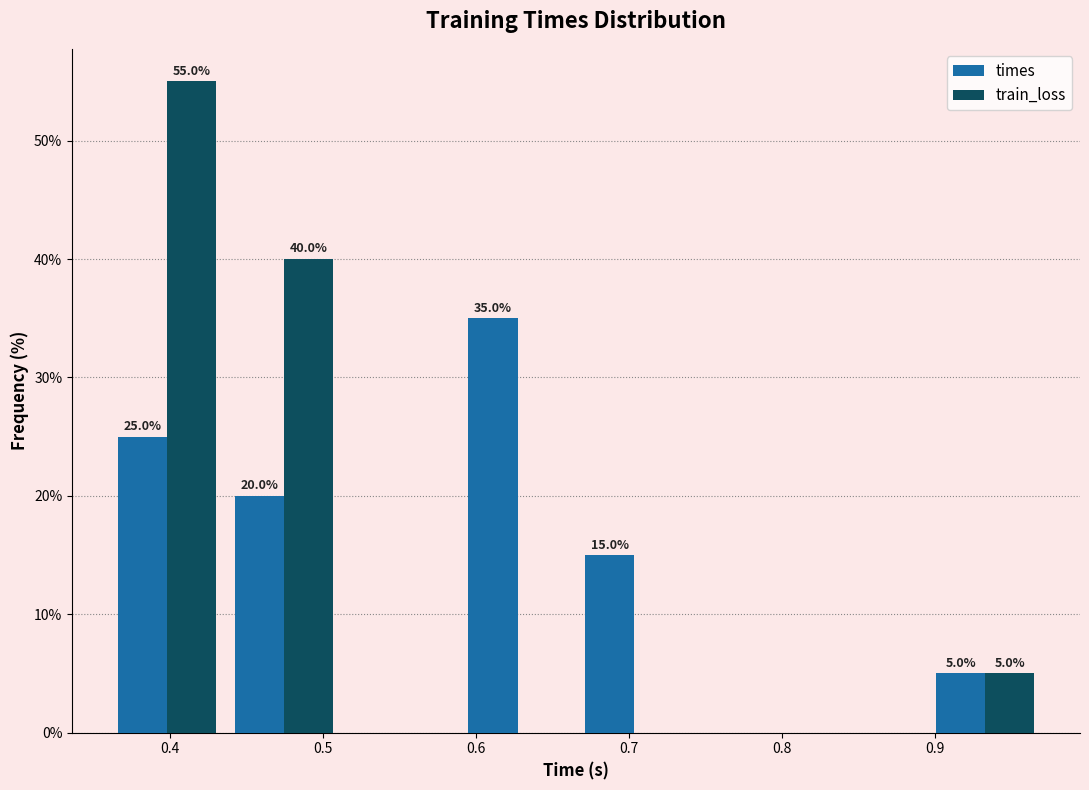

In the train_loss series, which range on the x-axis has the tallest bar?

0.36 to 0.44